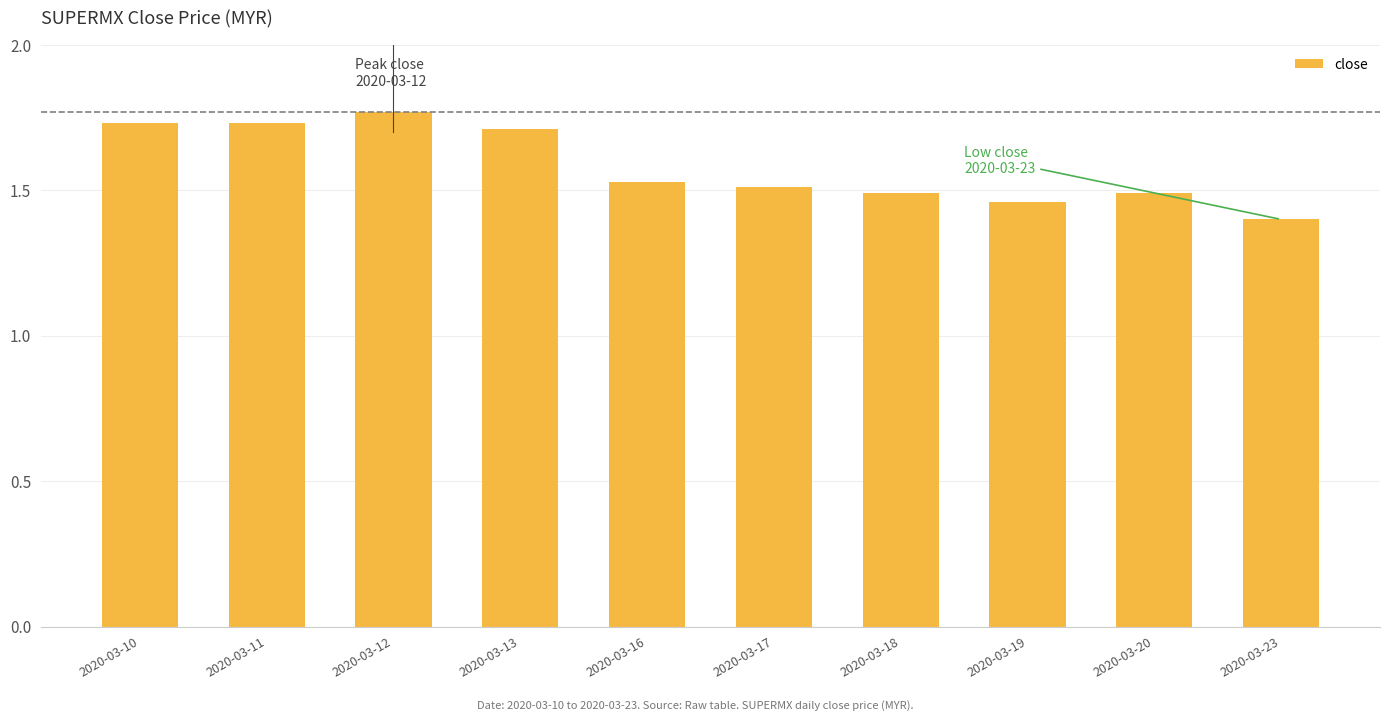

Count the values in the range 1 to 2.

10